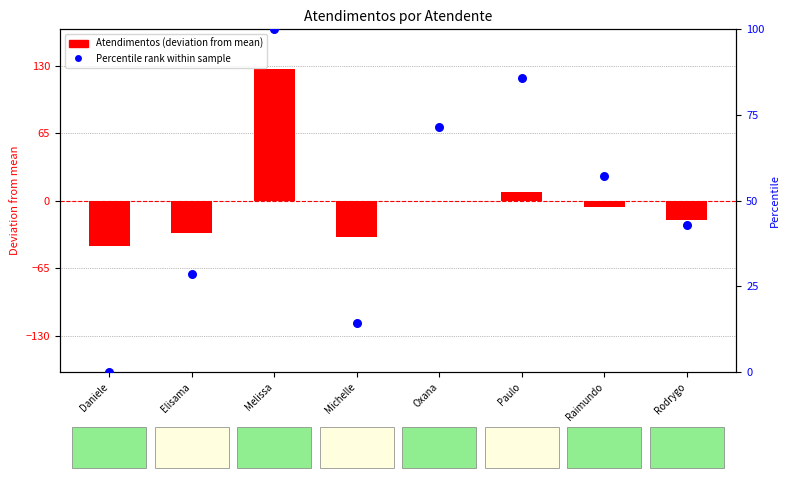

Which series contains the lowest Y value?

Atendimentos (deviation from mean)